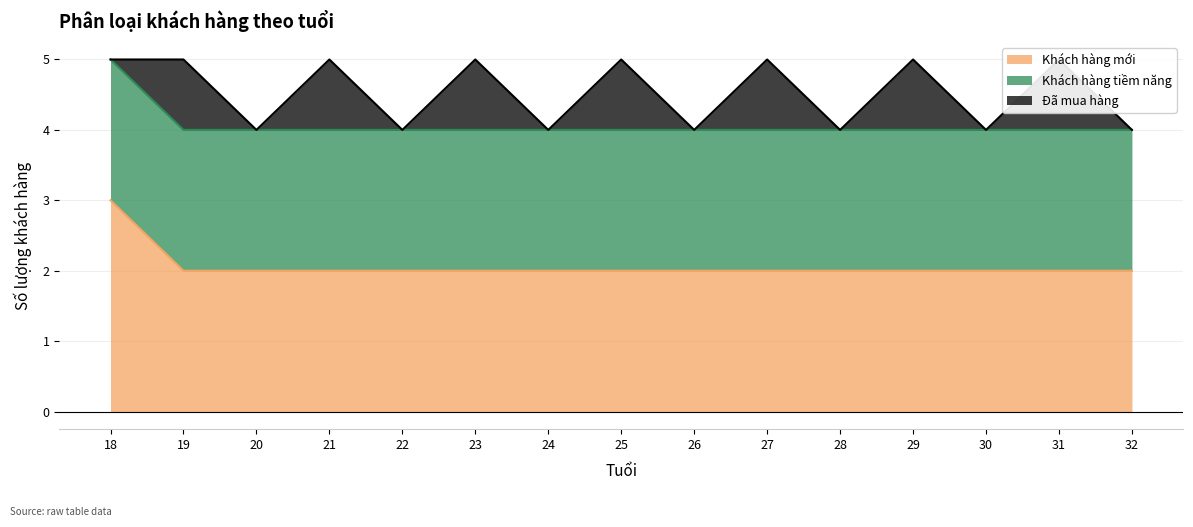

Which series has the largest total across all categories?

Khách hàng mới